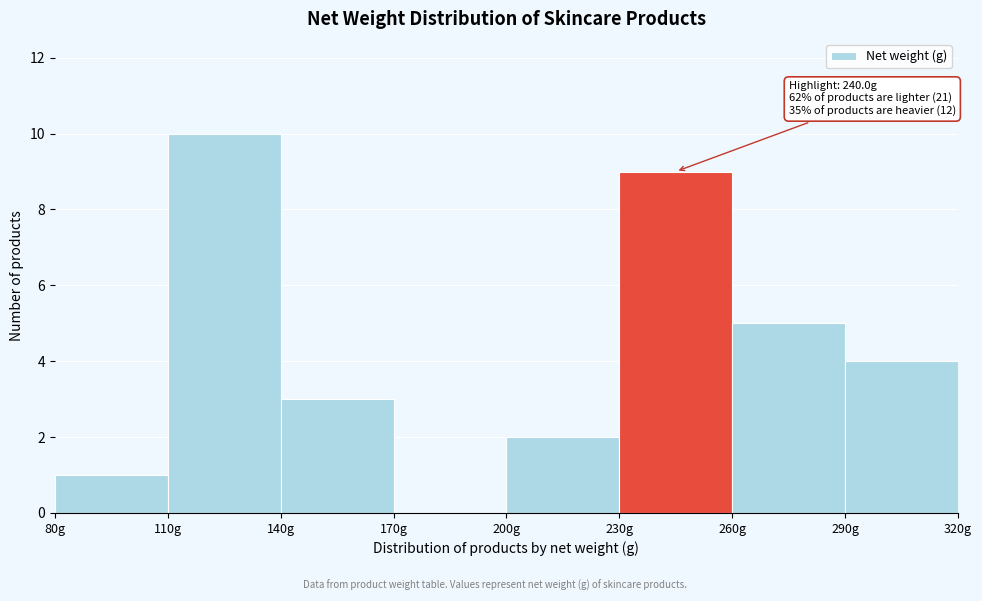

Which range on the x-axis has the tallest bar?

110 to 140